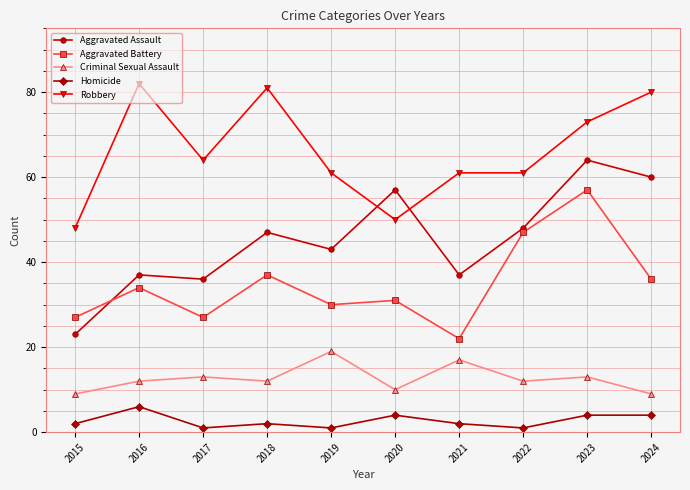

Reading left to right, transcribe all the data shown in this chart.

Aggravated Assault: 23	37	36	47	43	57	37	48	64	60
Aggravated Battery: 27	34	27	37	30	31	22	47	57	36
Criminal Sexual Assault: 9	12	13	12	19	10	17	12	13	9
Homicide: 2	6	1	2	1	4	2	1	4	4
Robbery: 48	82	64	81	61	50	61	61	73	80